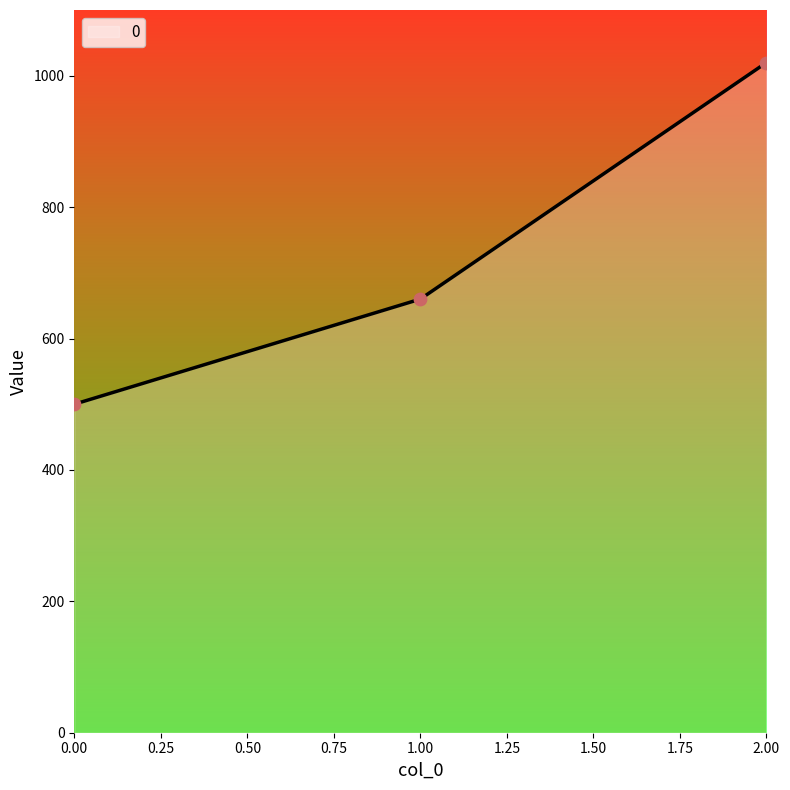

Approximately how many times larger is the value at 0.00 compared to 1.00?

0.8